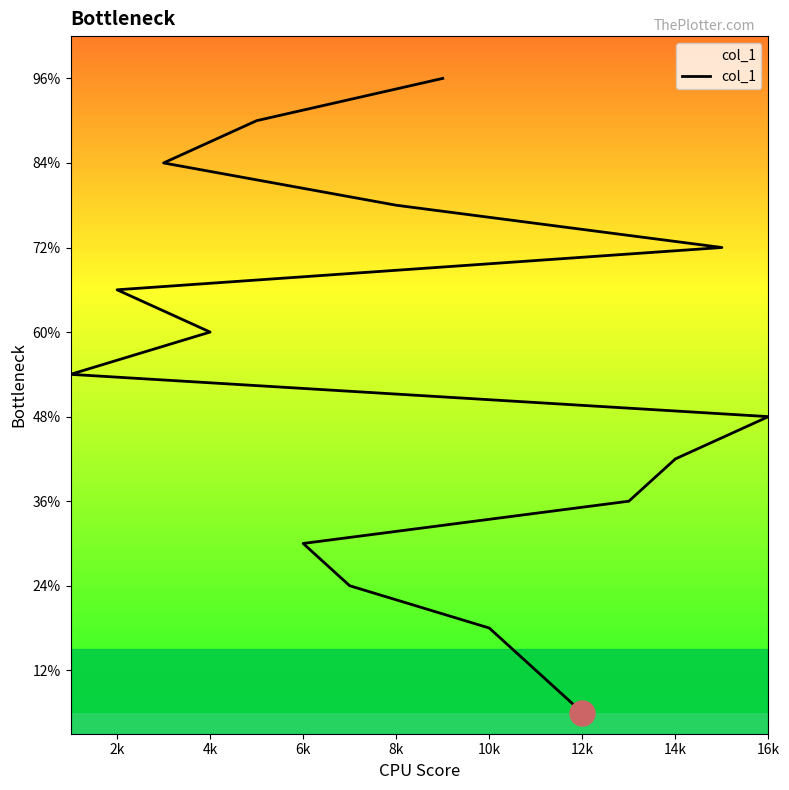

Which has a higher value, 4k or 14k?

4k